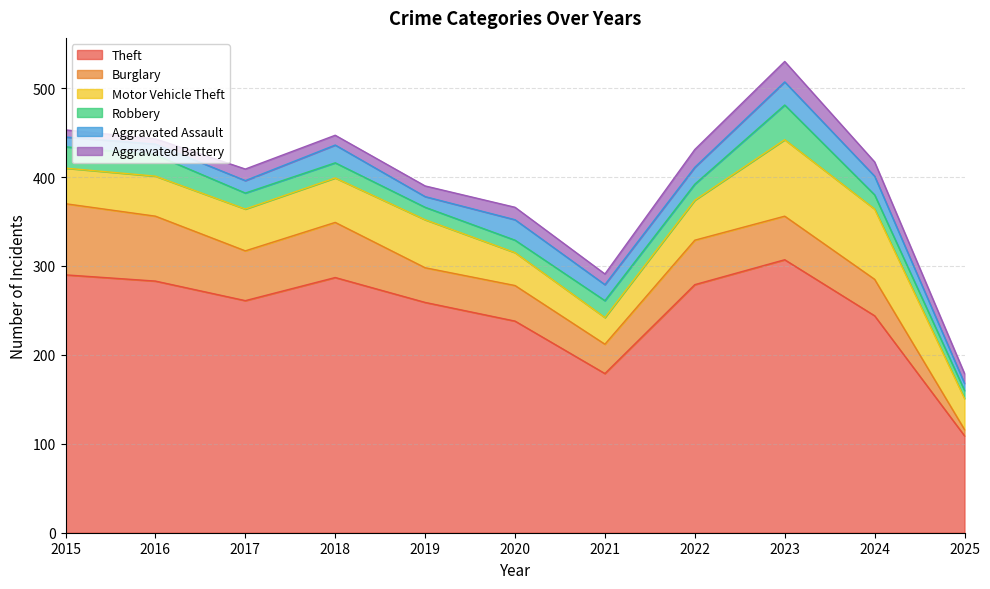

What is the difference between the second highest and second lowest values in the Burglary series?

40